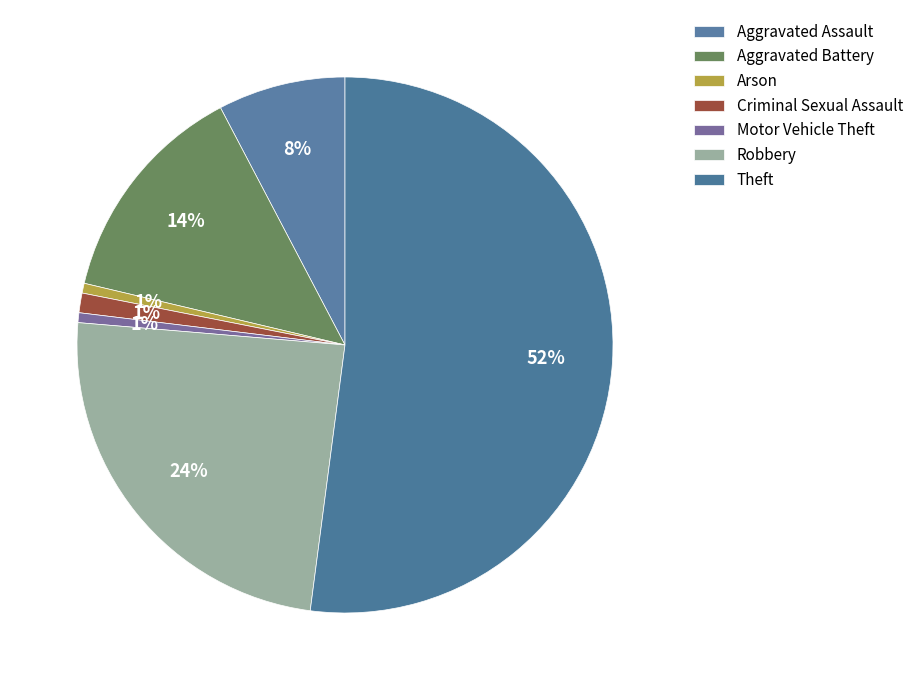

How many slices are in this pie chart?

7